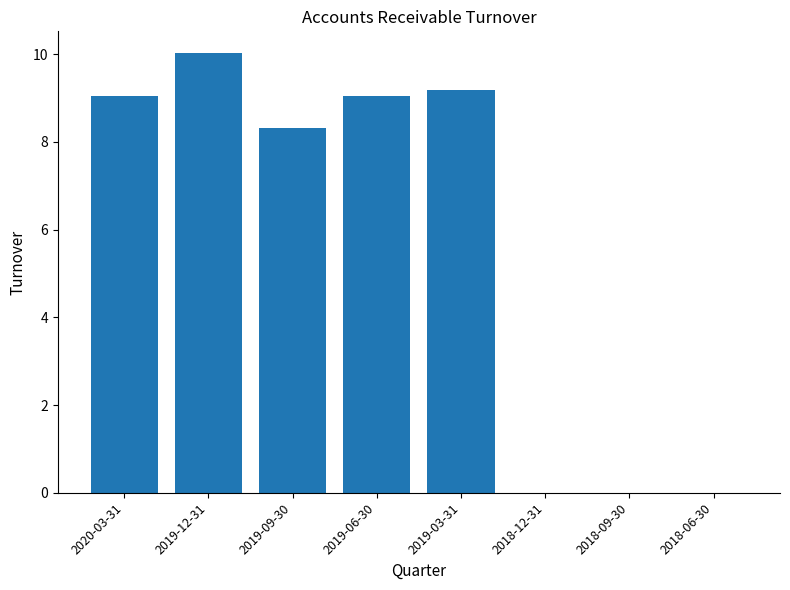

What is the maximum value shown in the chart?

10.0